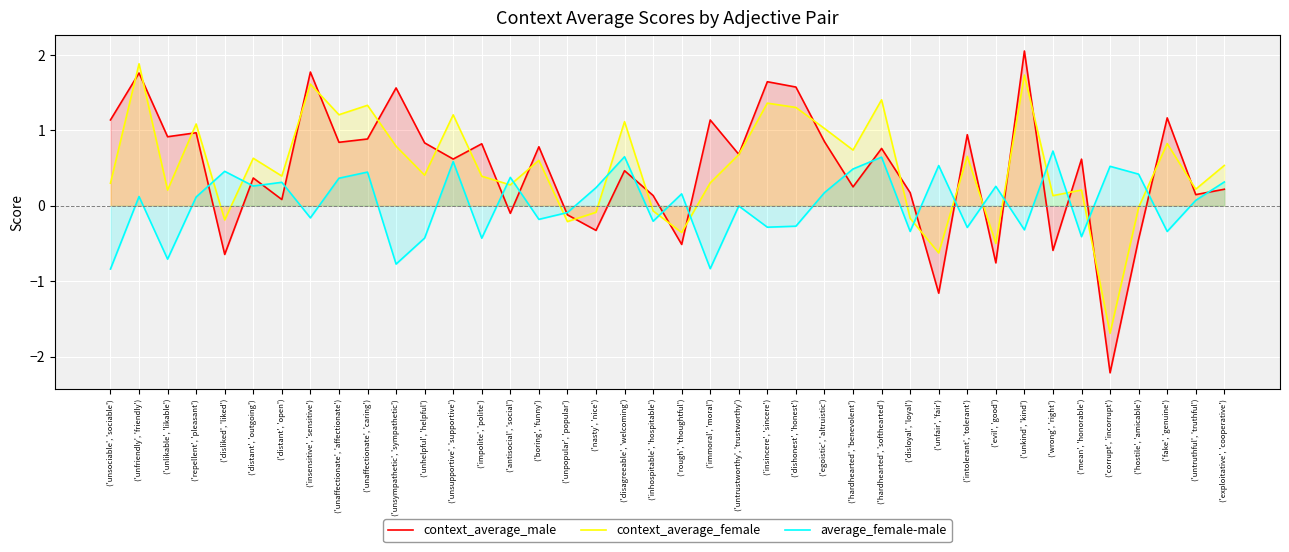

Is the value of average_female-male at ('distant', 'outgoing') greater than the value of context_average_female at ('evil', 'good')?

Yes